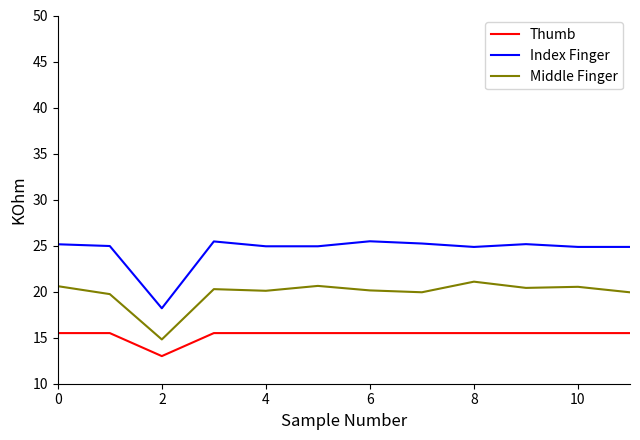

Rank the series by their average value, from lowest to highest.

Thumb, Middle Finger, Index Finger